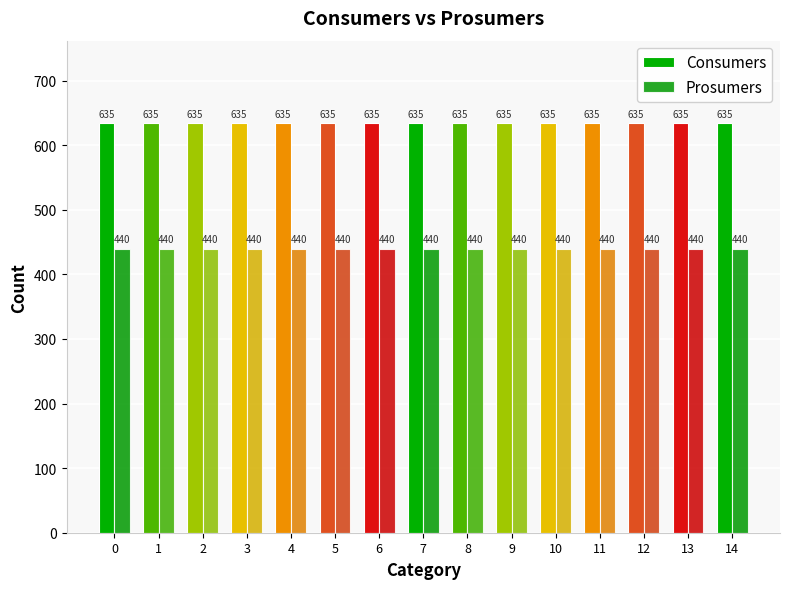

Reading left to right, extract all data points from this chart.

Consumers: 635	635	635	635	635	635	635	635	635	635	635	635	635	635	635
Prosumers: 440	440	440	440	440	440	440	440	440	440	440	440	440	440	440